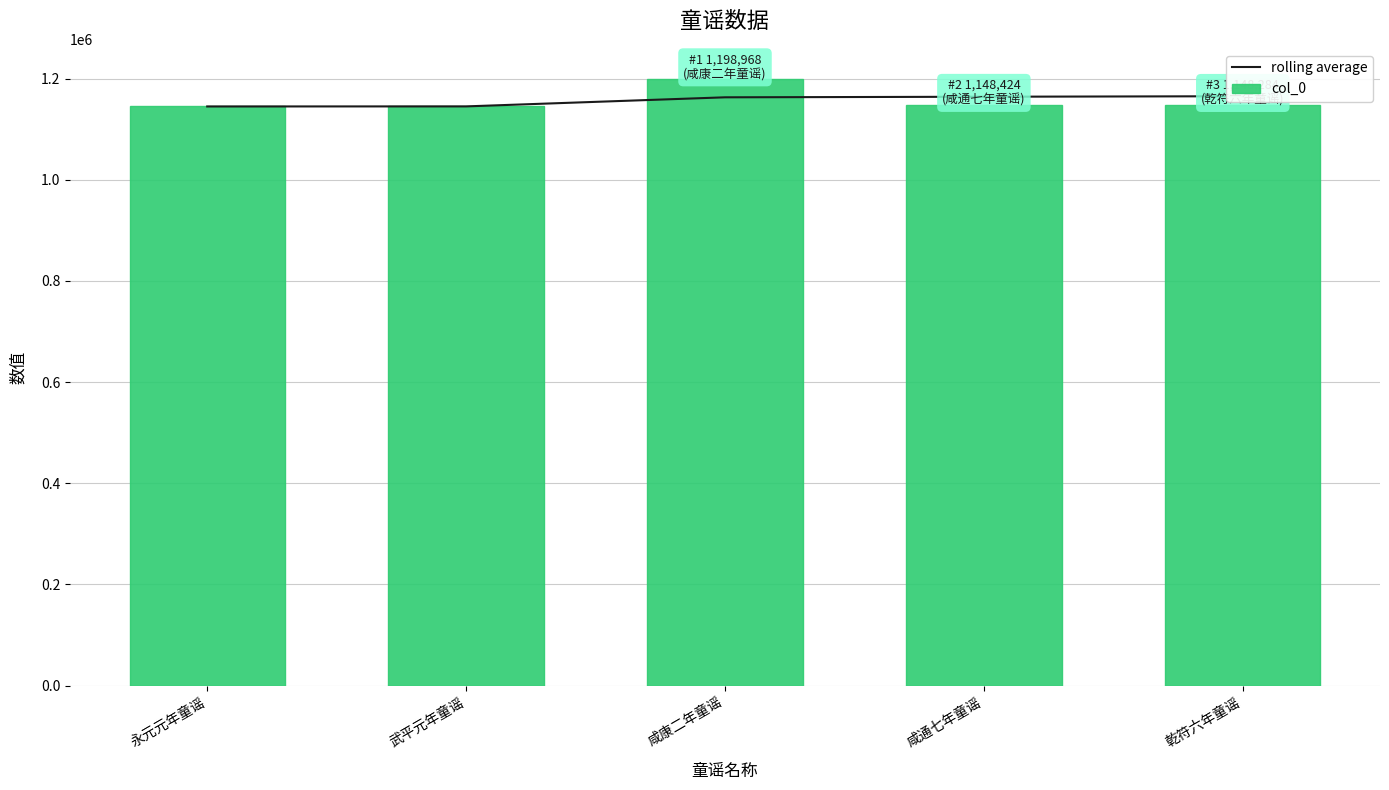

What is the difference between the maximum and second lowest values in the col_0 series?

53708